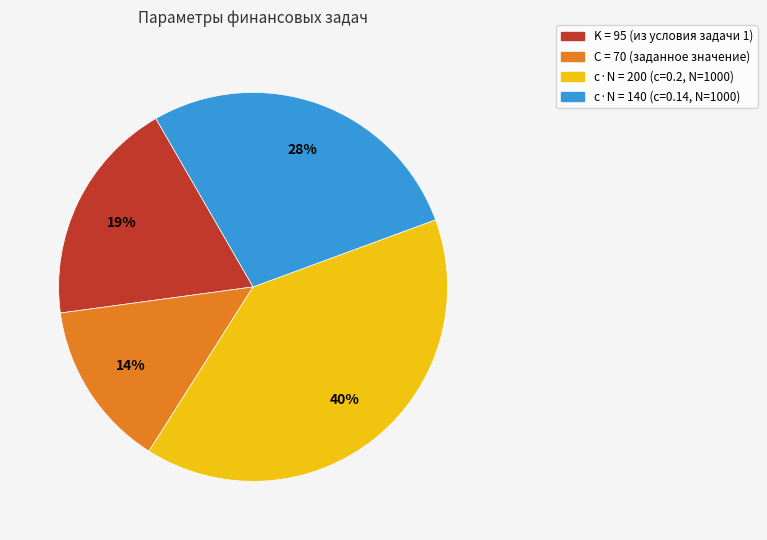

Rank the categories by value from highest to lowest.

c·N = 200 (c=0.2, N=1000), c·N = 140 (c=0.14, N=1000), K = 95 (из условия задачи 1), C = 70 (заданное значение)